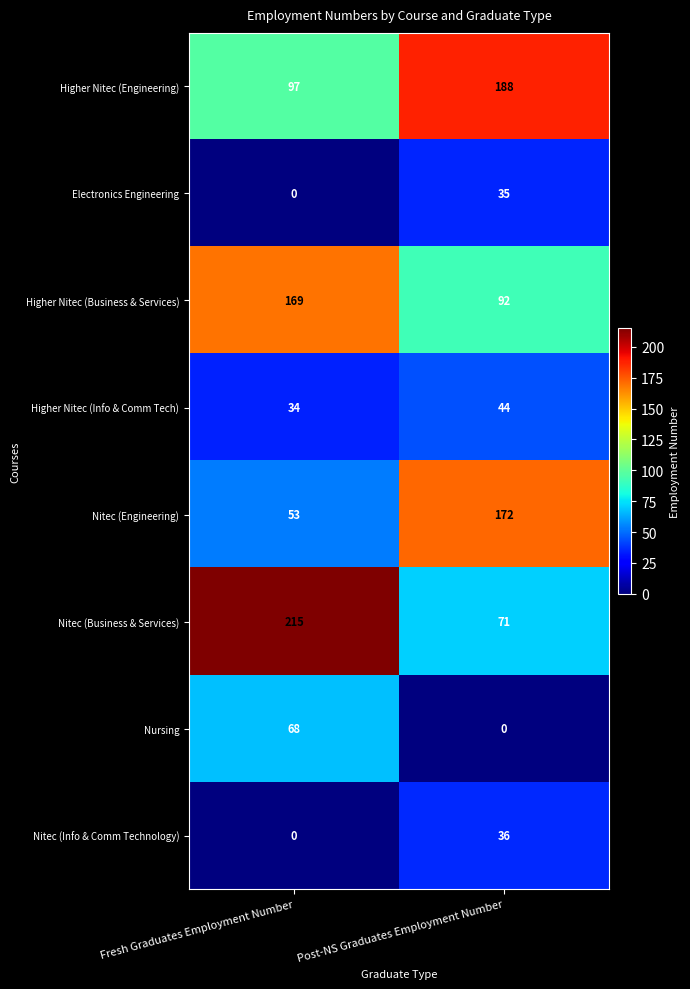

Between Fresh Graduates Employment Number and Post-NS Graduates Employment Number, which series saw the biggest shift?

Nitec (Business & Services)